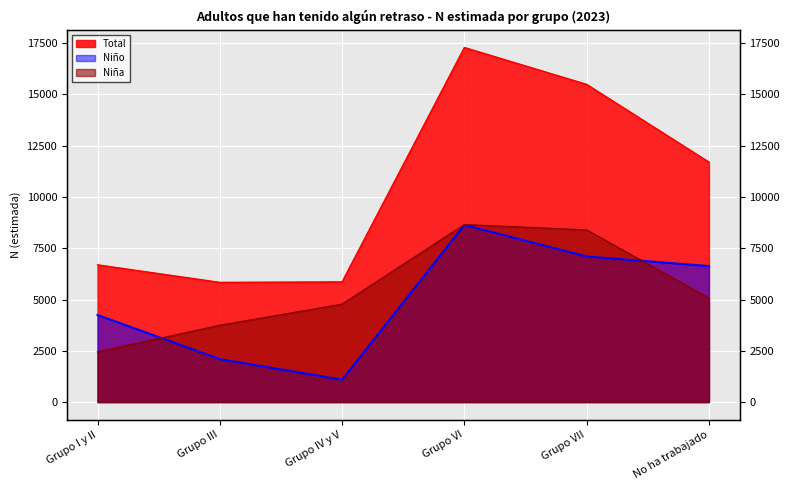

What is the approximate value of Niña at Grupo VII, to the nearest 100?

8400